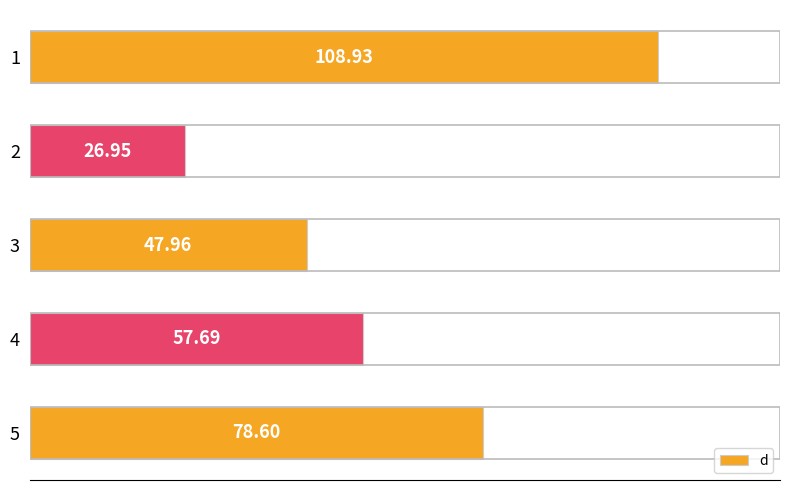

Rank the categories by value from lowest to highest.

2, 3, 4, 5, 1